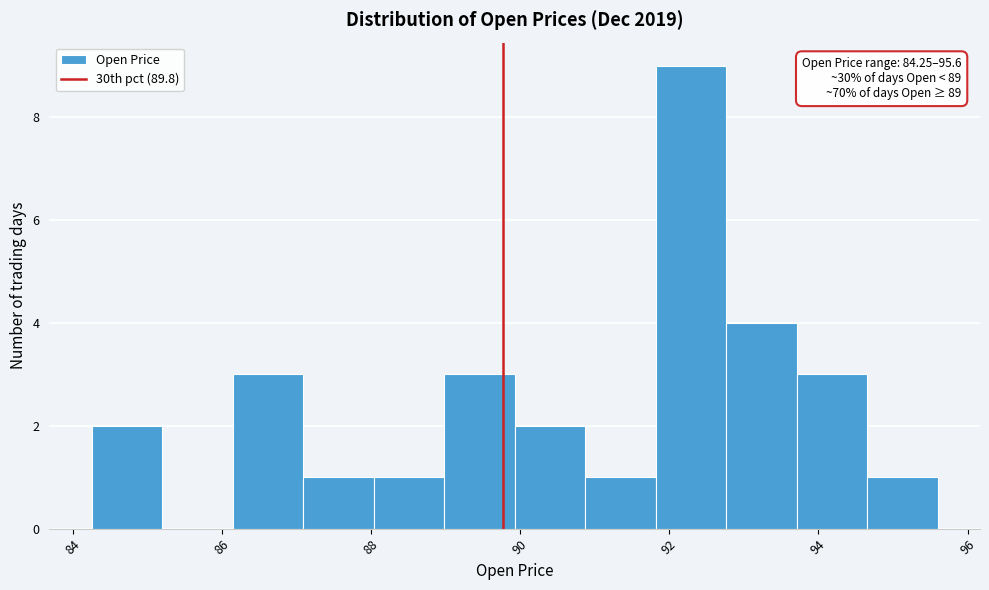

Over which range of the x-axis is the bar tallest?

91.8 to 92.8